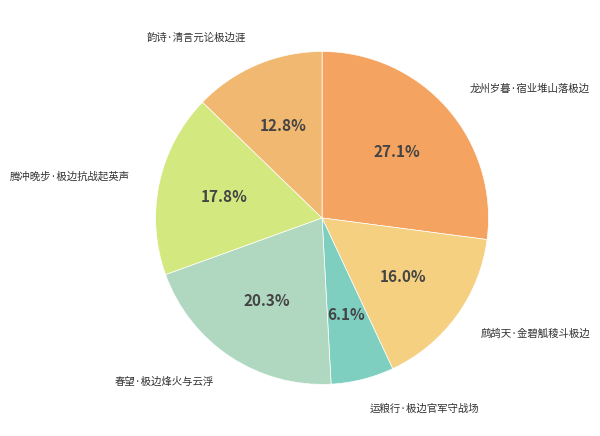

Is 腾冲晚步·极边抗战起英声 the majority of the pie?

No